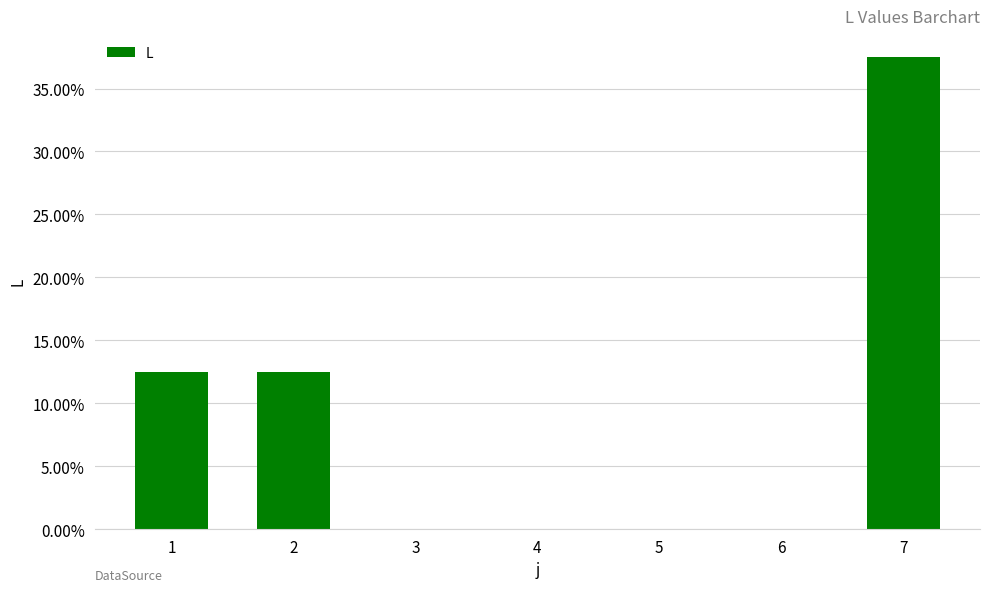

Reading left to right, list all the values displayed in this chart.

1=12.5	2=12.5	3=0.0	4=0.0	5=0.0	6=0.0	7=37.5